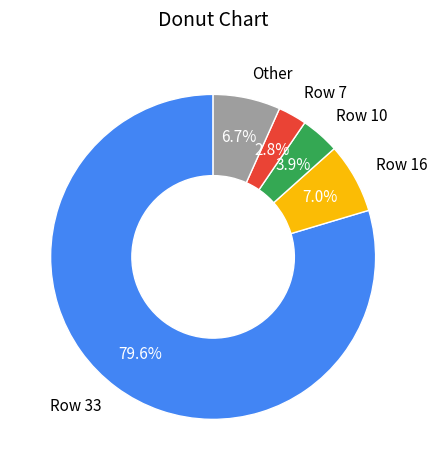

Count the number of slices in the pie.

5